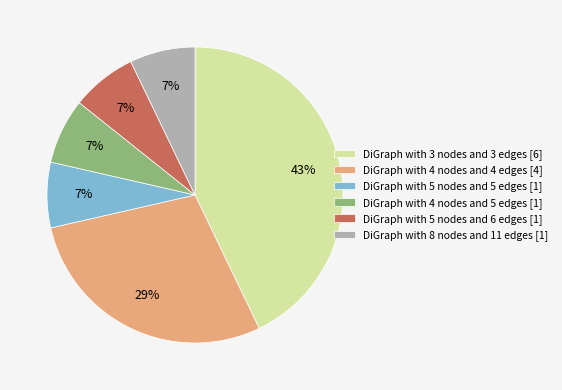

Do DiGraph with 5 nodes and 5 edges and DiGraph with 4 nodes and 4 edges together represent more than half of the pie?

No